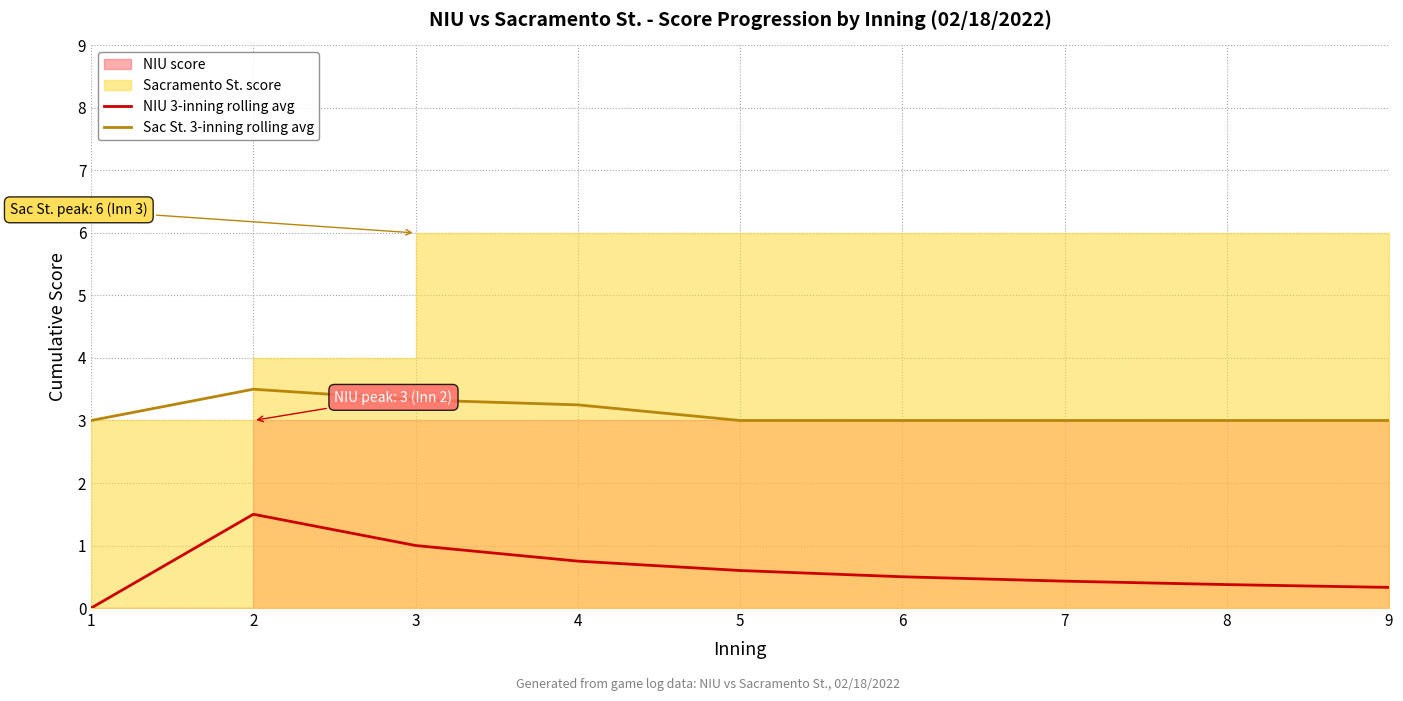

Reading left to right, list all the values displayed in this chart.

NIU 3-inning rolling avg: 0.0	1.5	1.0	0.8	0.6	0.5	0.4	0.4	0.3
Sac St. 3-inning rolling avg: 3.0	3.5	3.3	3.2	3.0	3.0	3.0	3.0	3.0